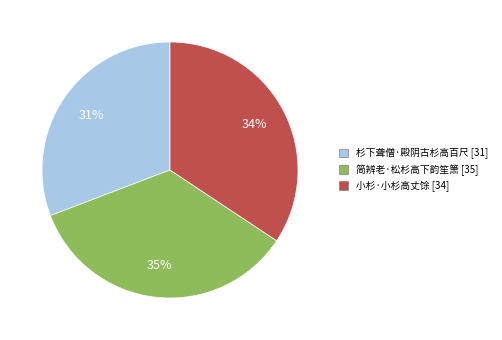

To the nearest percent, what percentage of the pie is 小杉·小杉高丈馀?

34%